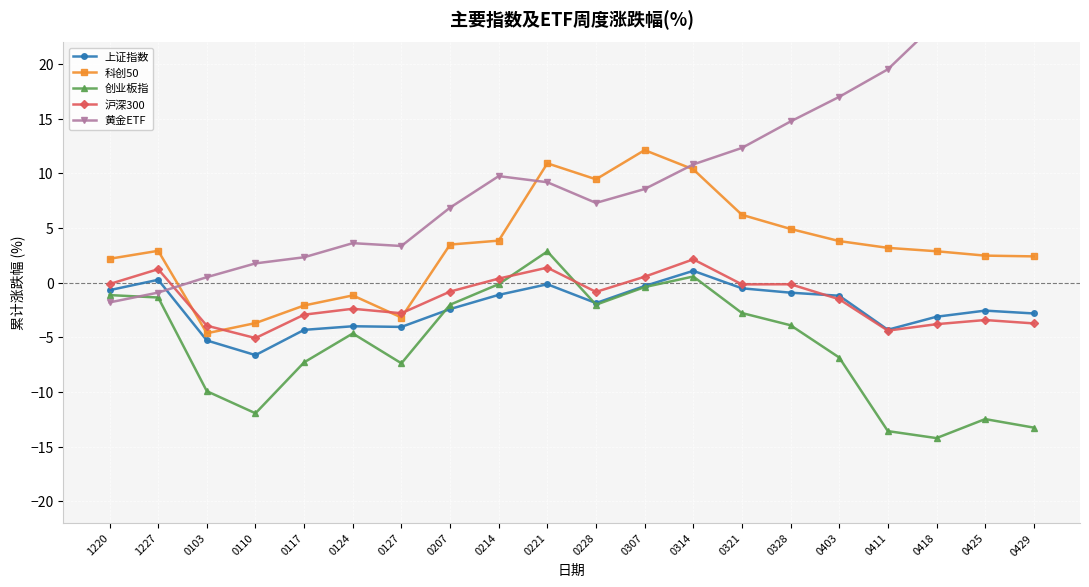

What value does the 上证指数 series have at 0328?

-0.9